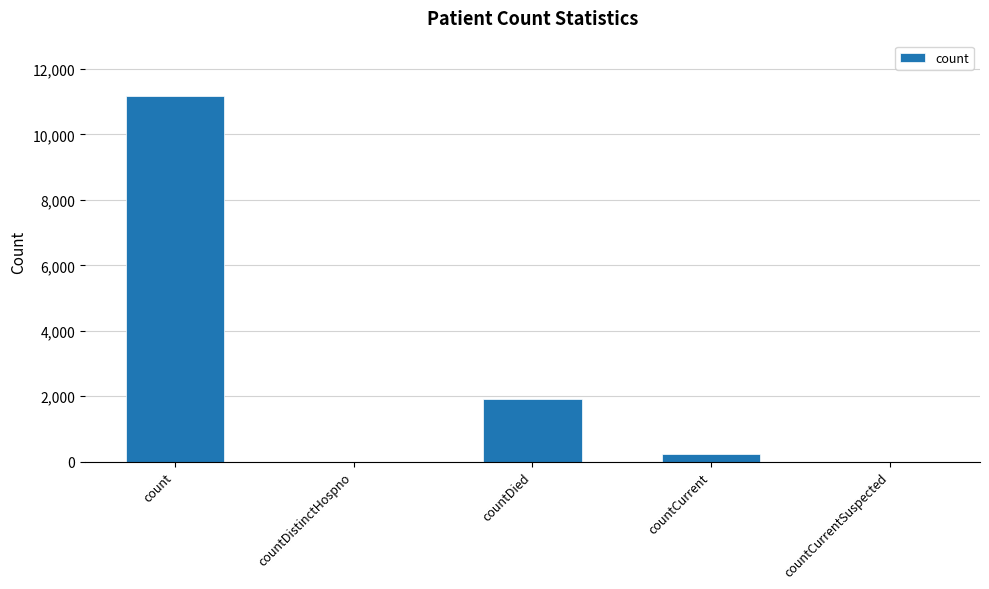

Which label corresponds to the largest value in the chart?

count